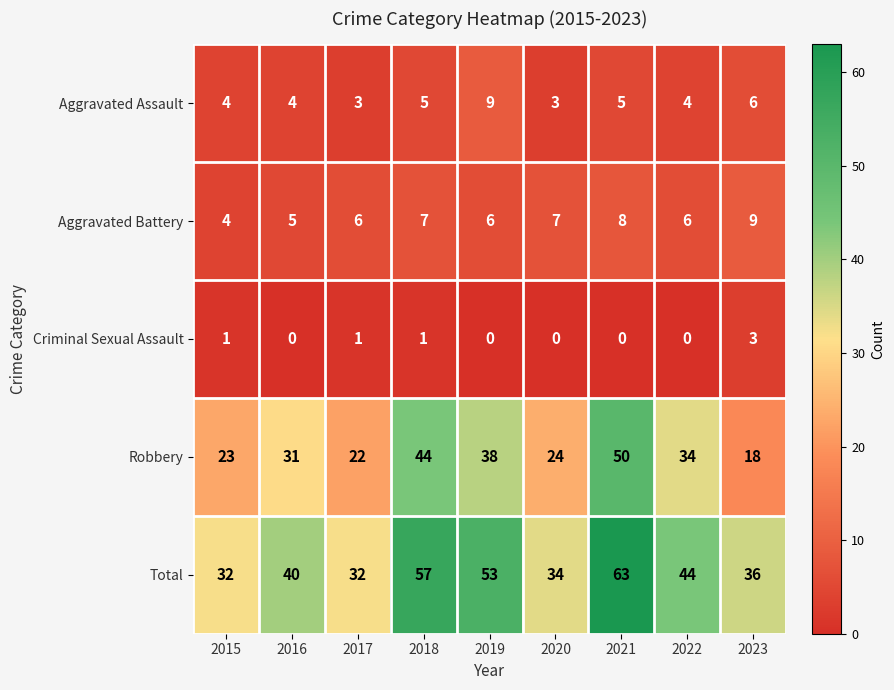

What is the difference between the maximum and minimum values in the Criminal Sexual Assault series?

3